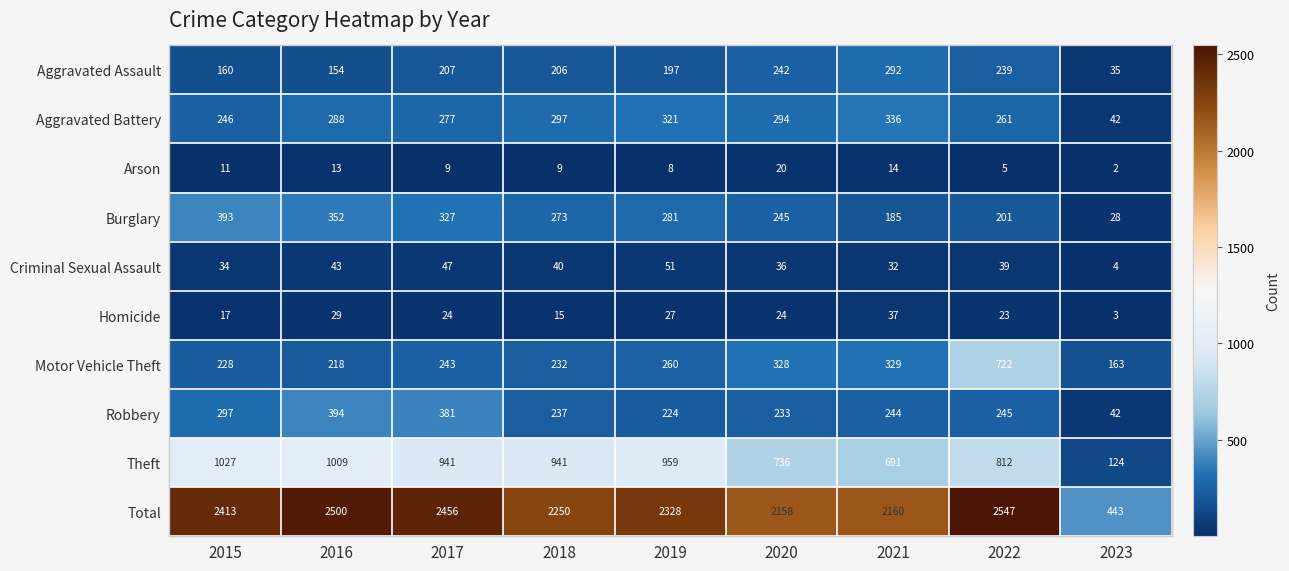

The Homicide series shows 8 at 2022. True or false?

False